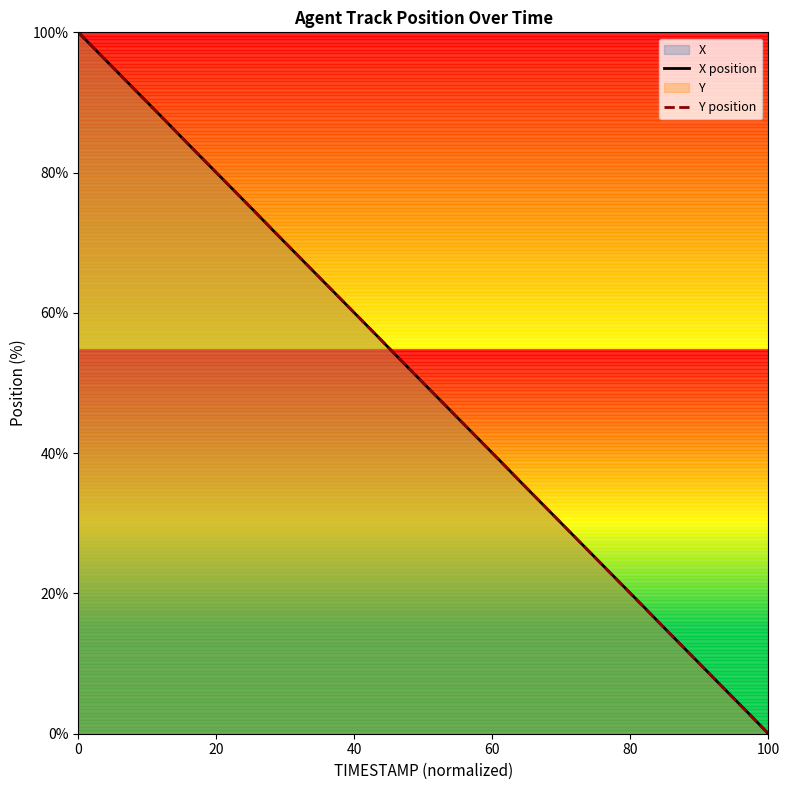

Count the number of categories in the chart.

40